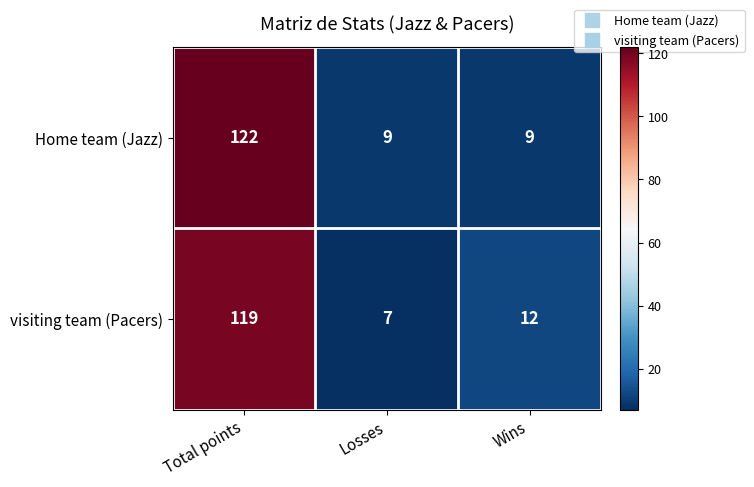

Reading left to right, transcribe all the data shown in this chart.

Home team (Jazz): 122	9	9
visiting team (Pacers): 119	7	12